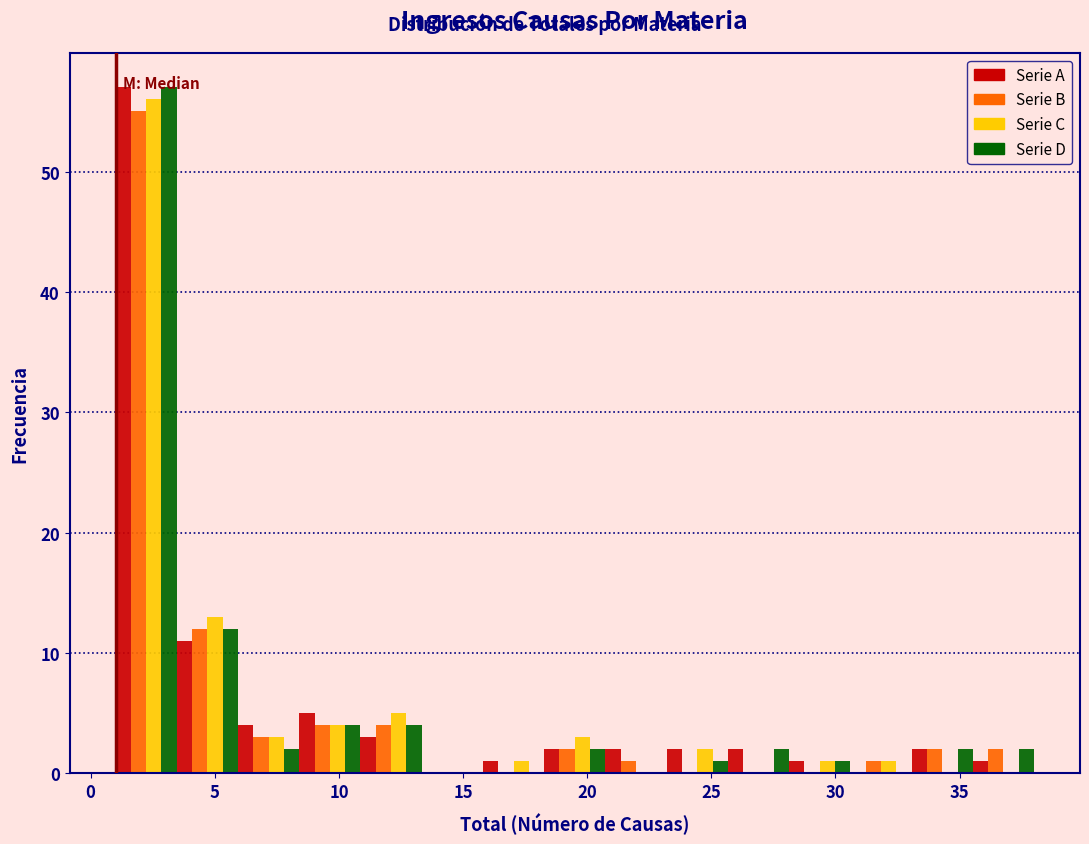

Reading left to right, list every range on the x-axis with the height of the bar of each series over it. Neither the bar edges nor the heights are printed on the chart, so give them approximately, as read against the axes.

1.0 to 3.5: Serie A=57	Serie B=55	Serie C=56	Serie D=57
3.5 to 6.0: Serie A=11	Serie B=12	Serie C=13	Serie D=12
6.0 to 8.5: Serie A=4	Serie B=3	Serie C=3	Serie D=2
8.5 to 11.0: Serie A=5	Serie B=4	Serie C=4	Serie D=4
11.0 to 13.5: Serie A=3	Serie B=4	Serie C=5	Serie D=4
13.5 to 16.0: Serie A=0	Serie B=0	Serie C=0	Serie D=0
16.0 to 18.5: Serie A=1	Serie B=0	Serie C=1	Serie D=0
18.5 to 20.5: Serie A=2	Serie B=2	Serie C=3	Serie D=2
20.5 to 23.0: Serie A=2	Serie B=1	Serie C=0	Serie D=0
23.0 to 25.5: Serie A=2	Serie B=0	Serie C=2	Serie D=1
25.5 to 28.0: Serie A=2	Serie B=0	Serie C=0	Serie D=2
28.0 to 30.5: Serie A=1	Serie B=0	Serie C=1	Serie D=1
30.5 to 33.0: Serie A=0	Serie B=1	Serie C=1	Serie D=0
33.0 to 35.5: Serie A=2	Serie B=2	Serie C=0	Serie D=2
35.5 to 38.0: Serie A=1	Serie B=2	Serie C=0	Serie D=2